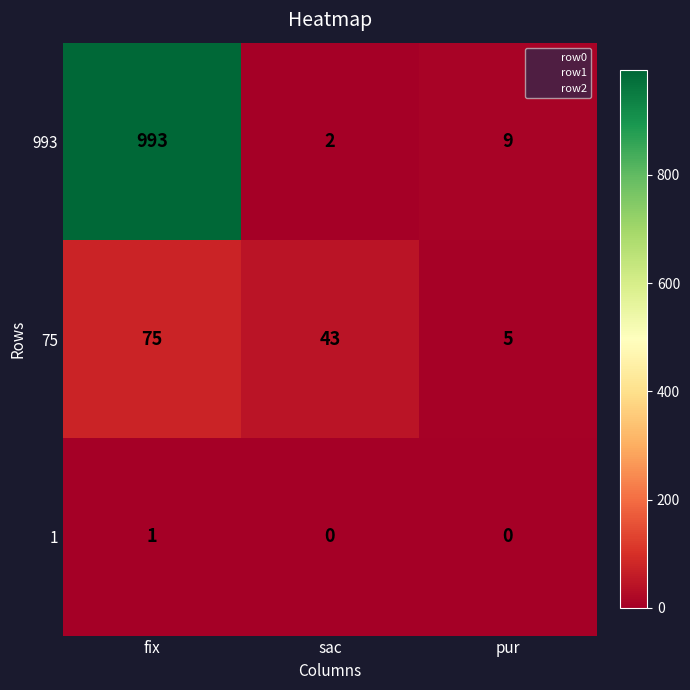

What is the difference between the maximum and minimum values in the 75 series?

70